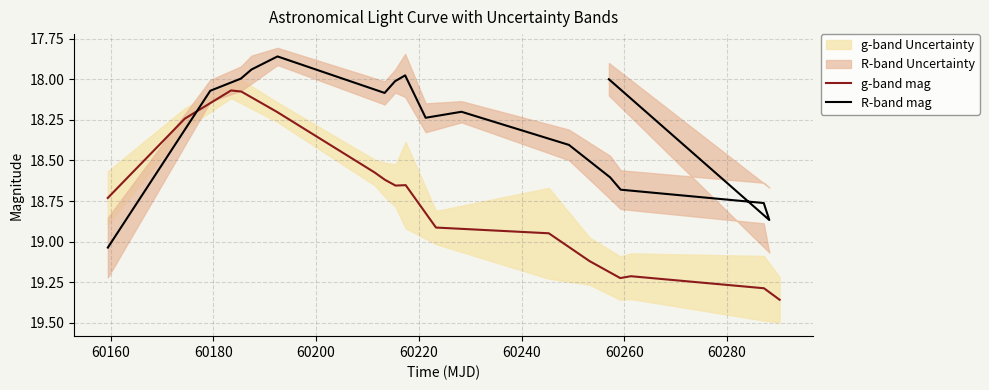

Is this an area chart (filled region under the line)?

No